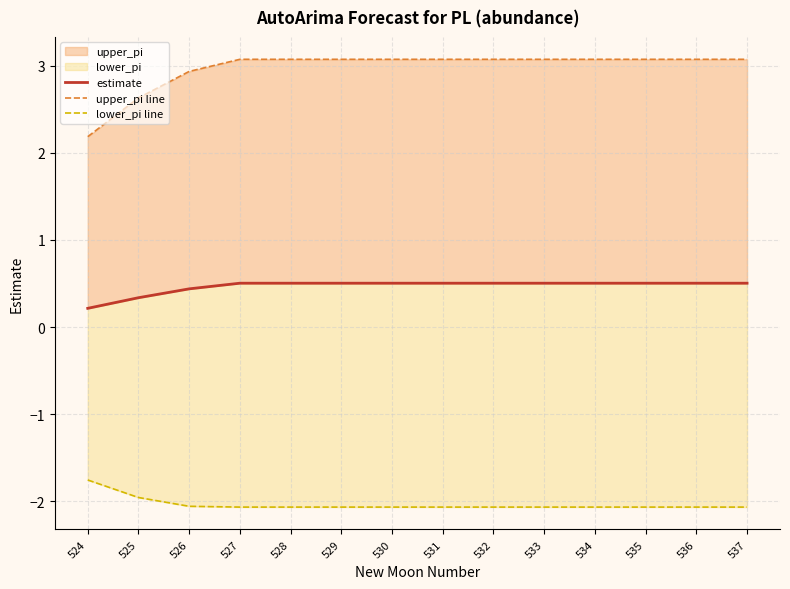

Is the value of estimate at 525 greater than the value of lower_pi line at 531?

Yes